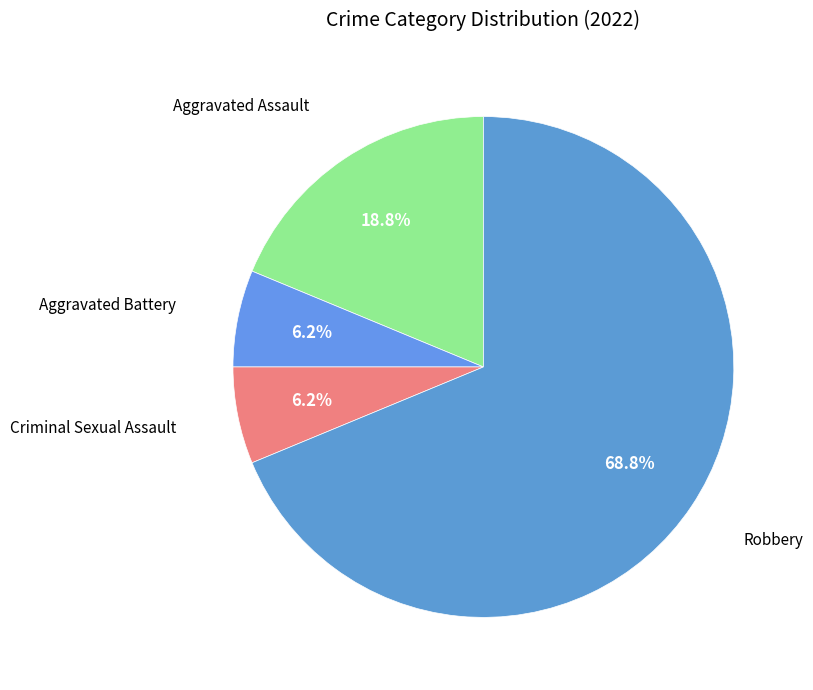

Combined, do Robbery and Criminal Sexual Assault account for over 50%?

Yes